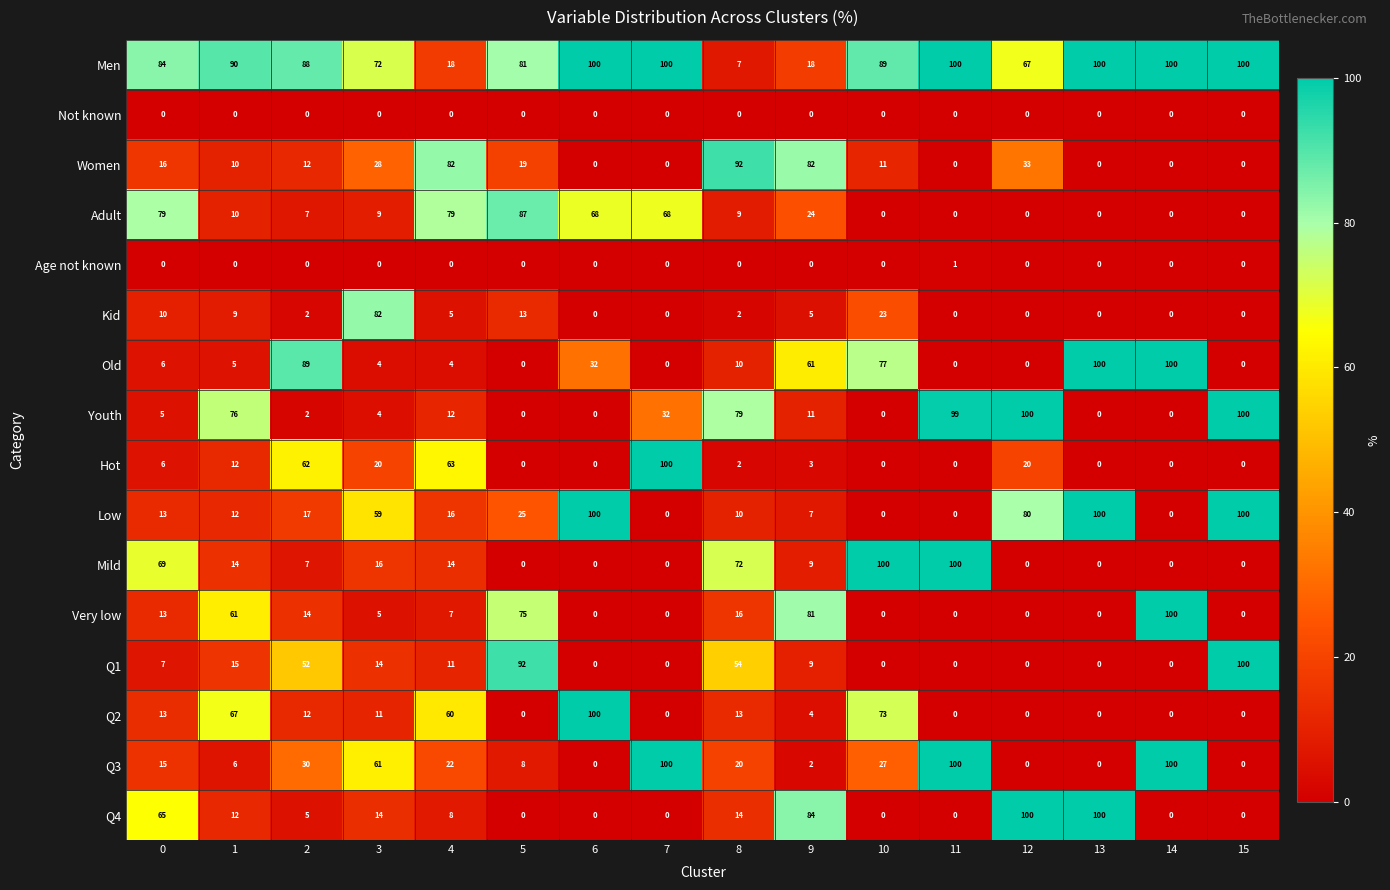

How many data points does each series have?

16